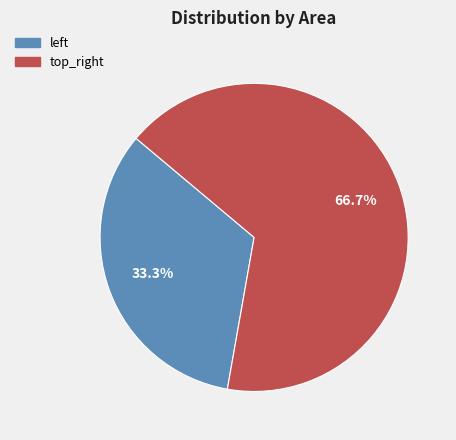

Is it true that top_right is 67% of the pie?

True